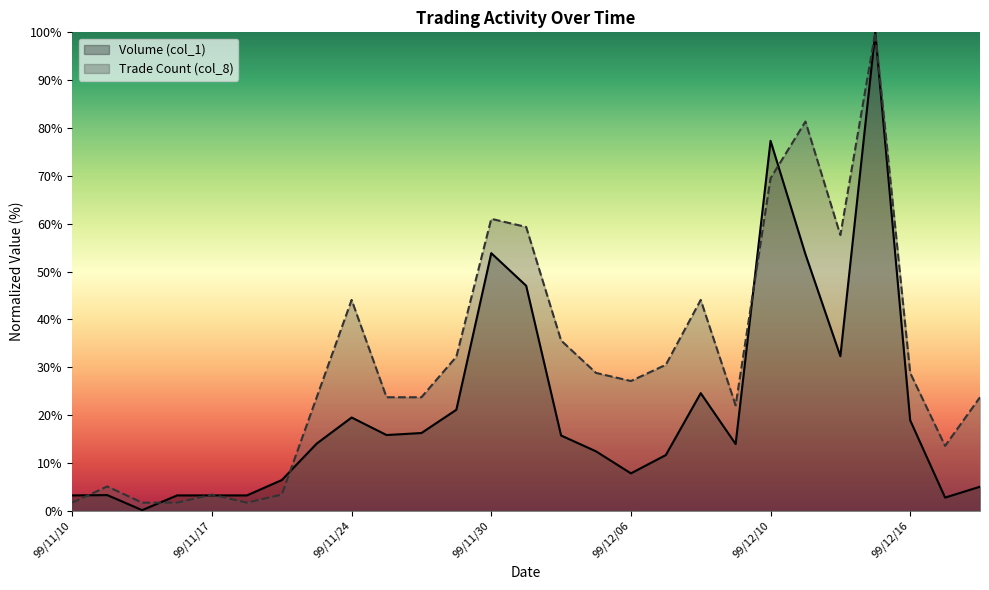

Reading right to left, extract all data points from this chart.

Volume (col_1): 99/12/20=5.0	99/12/17=2.8	99/12/16=18.9	99/12/15=100.0	99/12/14=32.3	99/12/13=53.6	99/12/10=77.3	99/12/09=13.9	99/12/08=24.6	99/12/07=11.6	99/12/06=7.8	99/12/03=12.4	99/12/02=15.7	99/12/01=47.0	99/11/30=53.8	99/11/29=21.1	99/11/26=16.3	99/11/25=15.8	99/11/24=19.5	99/11/23=14.0	99/11/22=6.4	99/11/19=3.2	99/11/17=3.2	99/11/16=3.2	99/11/15=0.1	99/11/11=3.3	99/11/10=3.2
Trade Count (col_8): 99/12/20=23.7	99/12/17=13.6	99/12/16=28.8	99/12/15=100.0	99/12/14=57.6	99/12/13=81.4	99/12/10=69.5	99/12/09=22.0	99/12/08=44.1	99/12/07=30.5	99/12/06=27.1	99/12/03=28.8	99/12/02=35.6	99/12/01=59.3	99/11/30=61.0	99/11/29=32.2	99/11/26=23.7	99/11/25=23.7	99/11/24=44.1	99/11/23=23.7	99/11/22=3.4	99/11/19=1.7	99/11/17=3.4	99/11/16=1.7	99/11/15=1.7	99/11/11=5.1	99/11/10=1.7